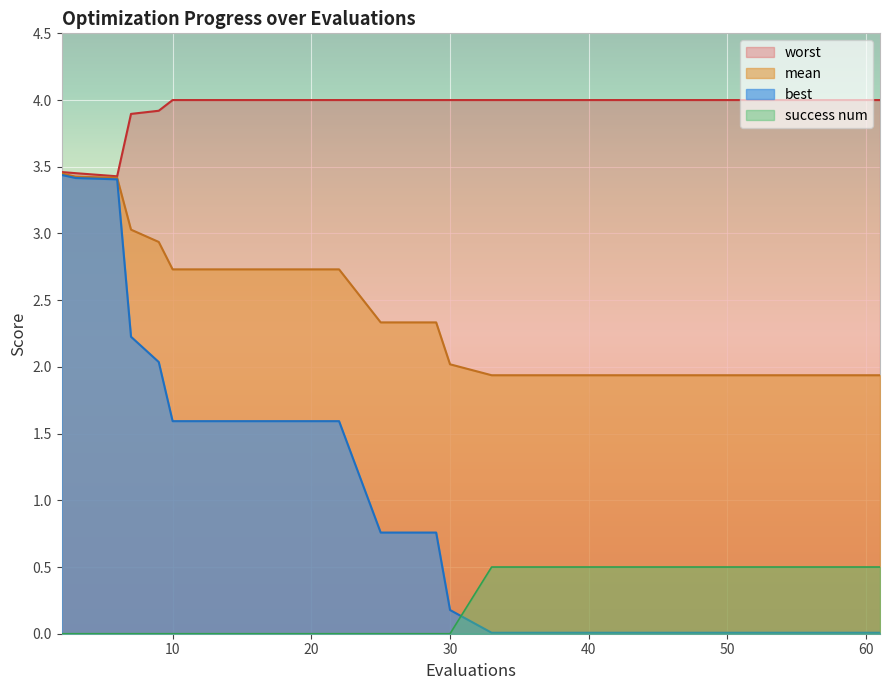

What is the lowest value of the mean series?

1.9